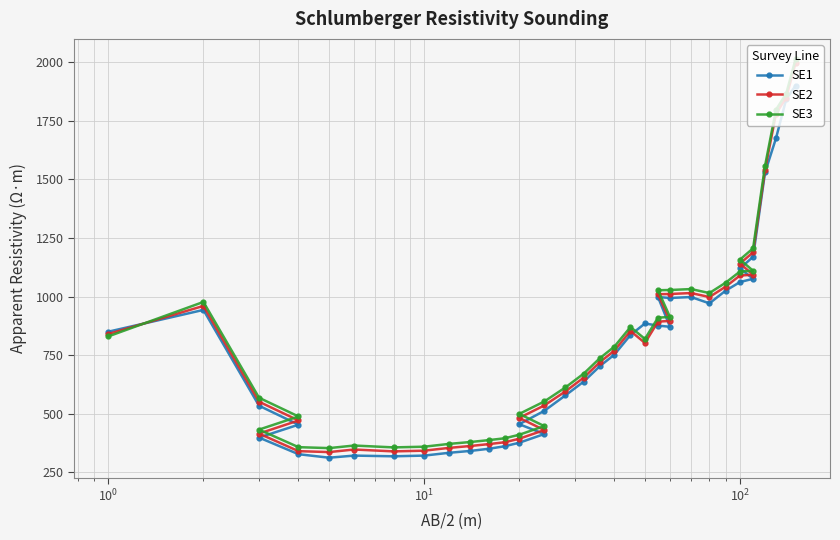

Which series has the largest total across all categories?

SE3